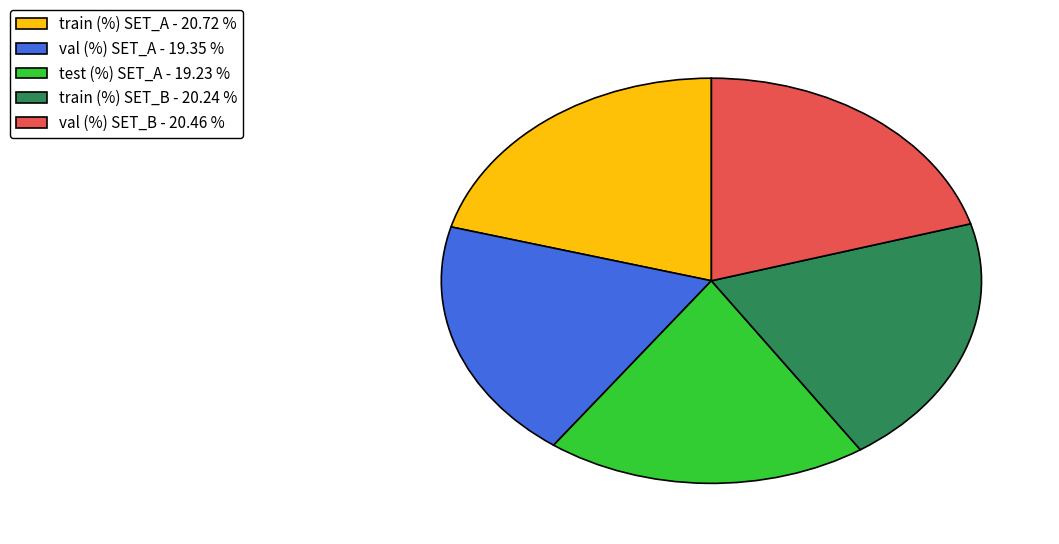

True or false: train (%) SET_B accounts for 20% of the total.

True